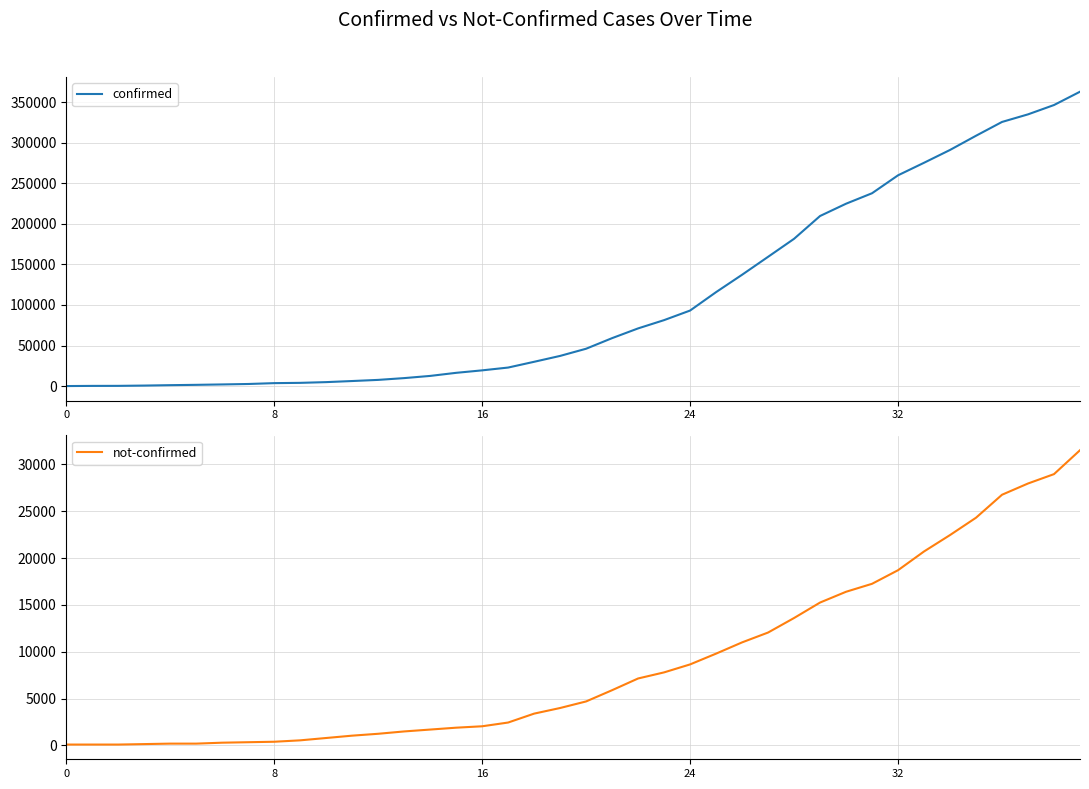

True or false: confirmed has more than 1 points higher than both neighbors.

False